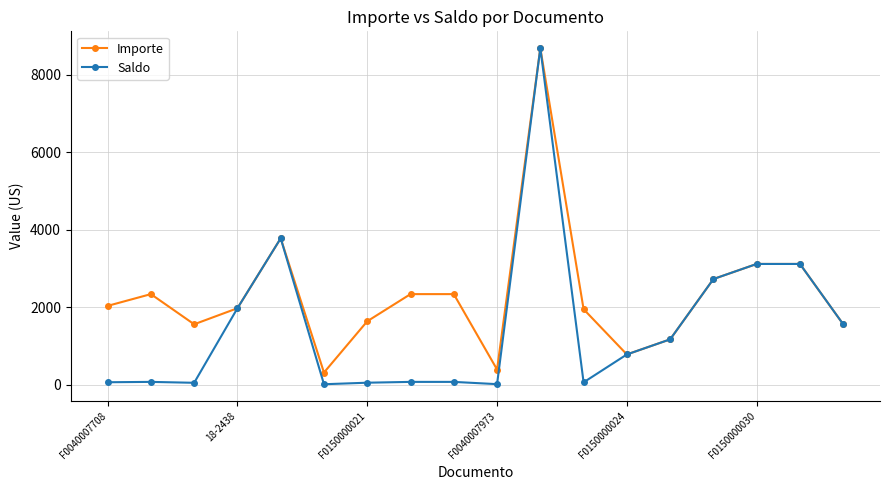

Rank the series by their average value, from highest to lowest.

Importe, Saldo